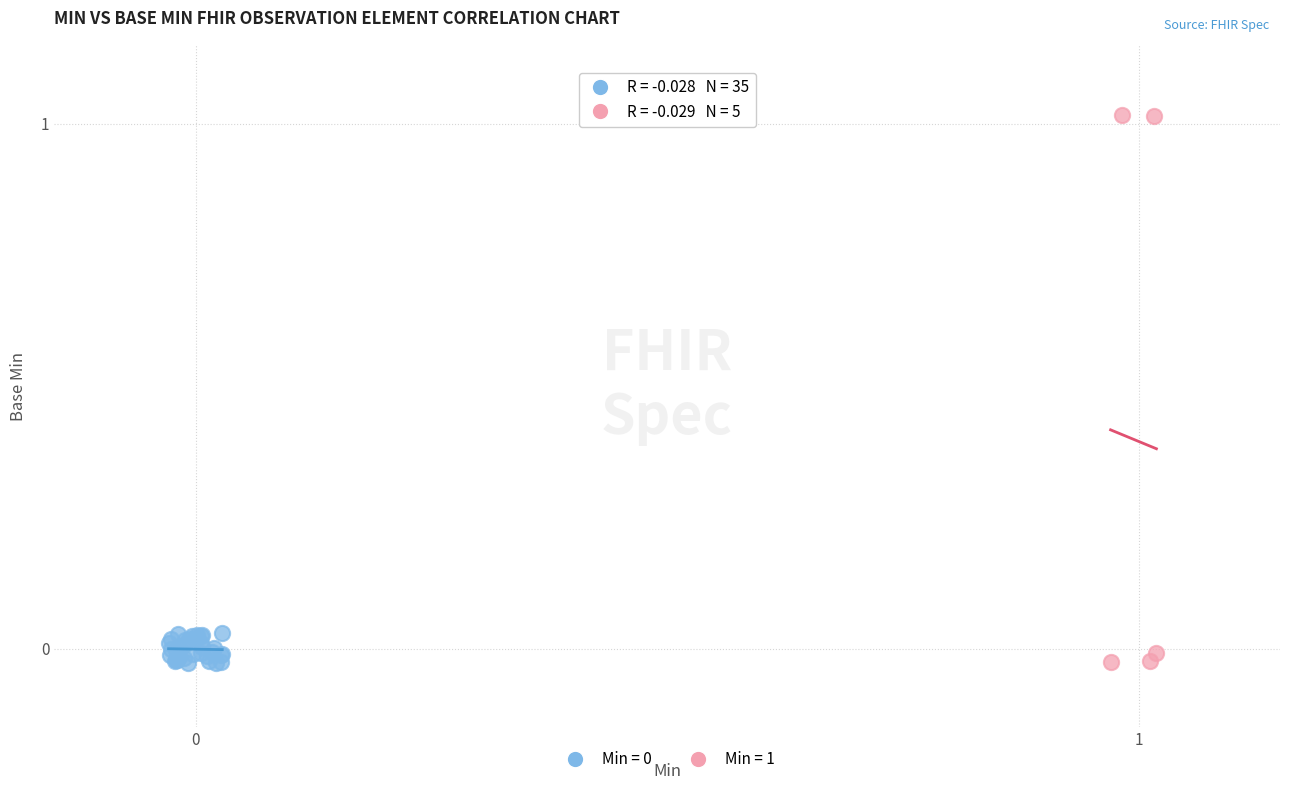

Which series contains the highest Y value?

Min = 1